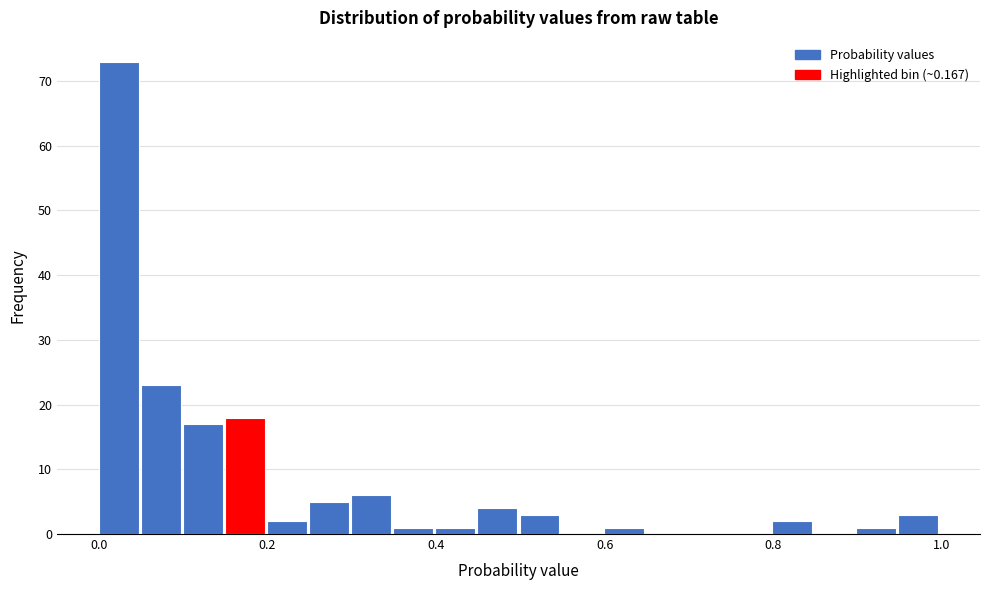

Around what value on the x-axis is the tallest bar? Give the approximate position of its centre, as read against the axis.

0.02